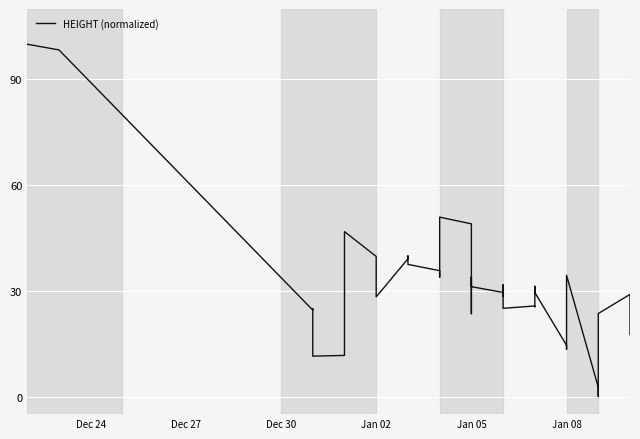

What position from the right is 19?

21